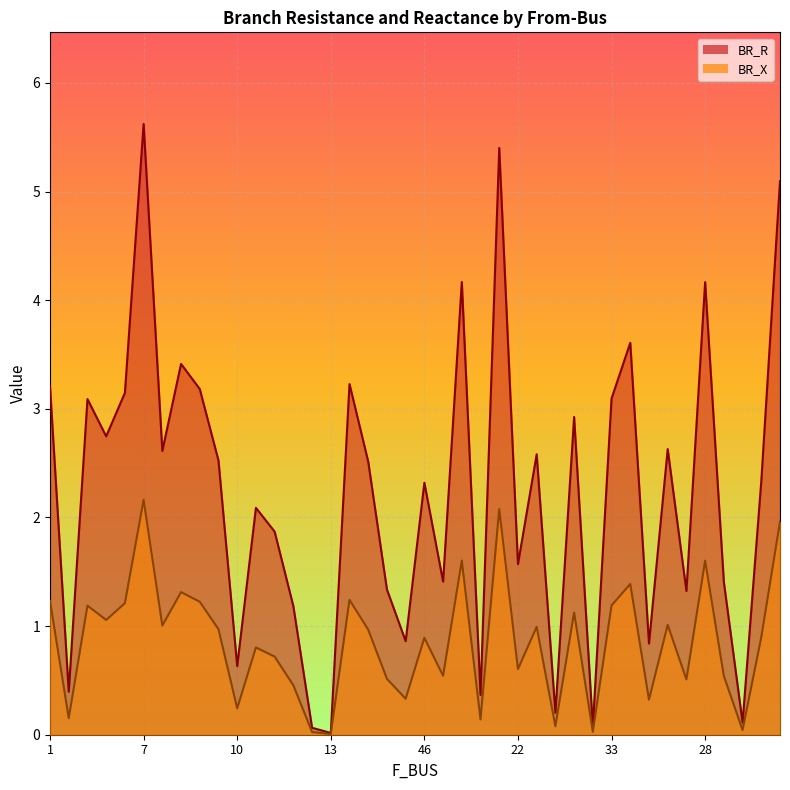

How many values in the BR_R series exceed 2?

23